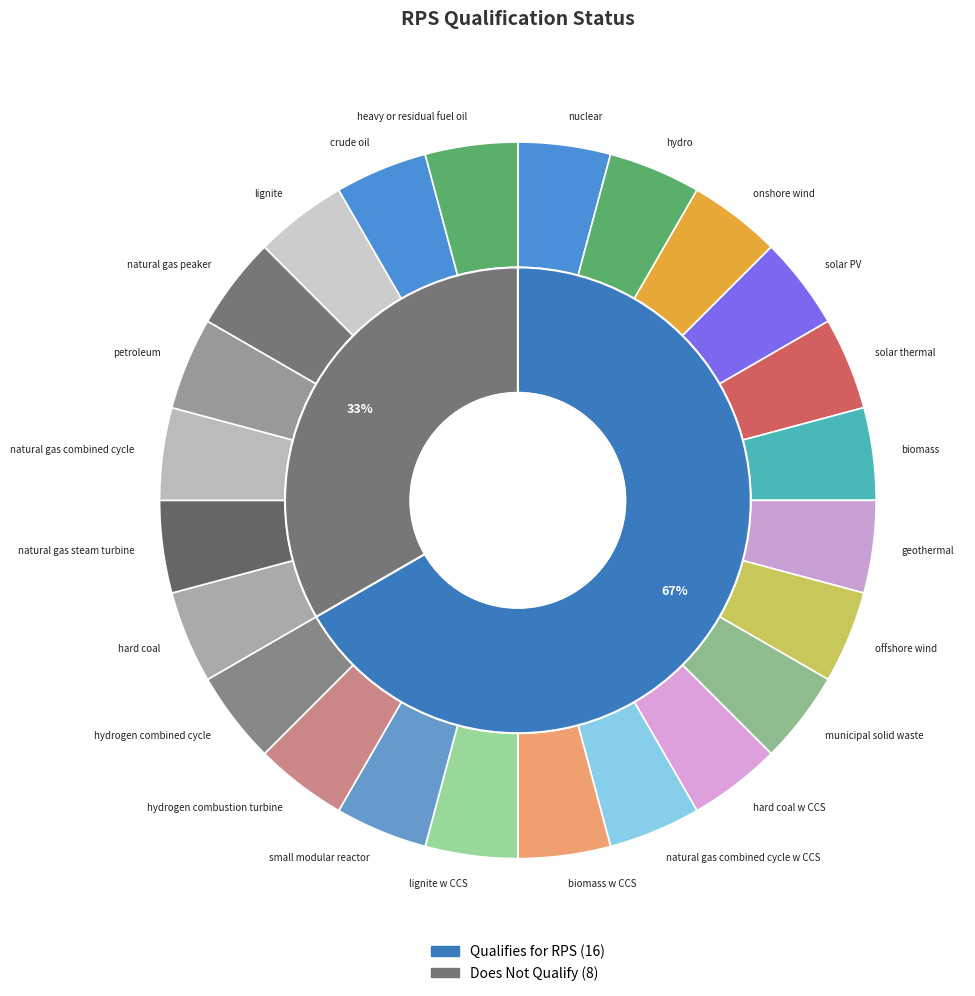

Which slice is the smallest?

hard coal